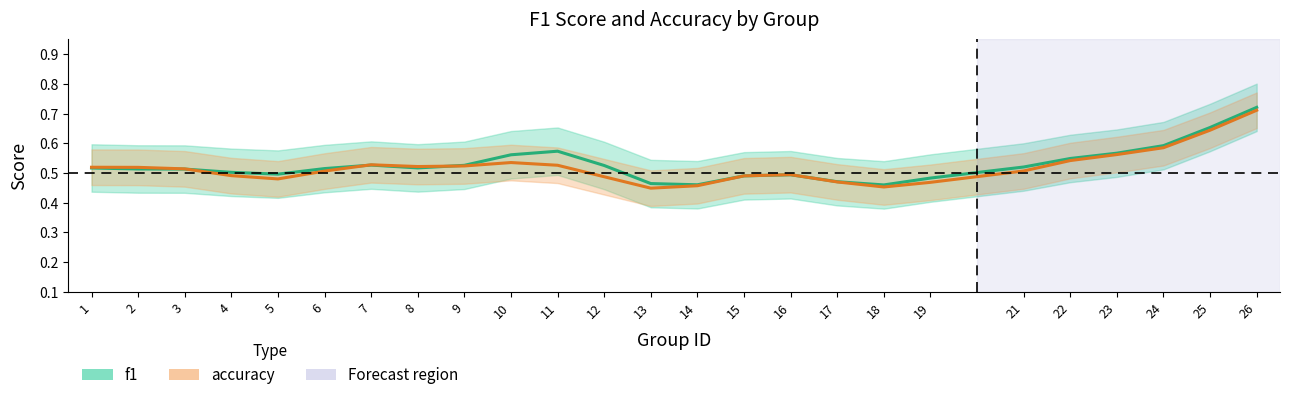

Is this an area chart (filled region under the line)?

No